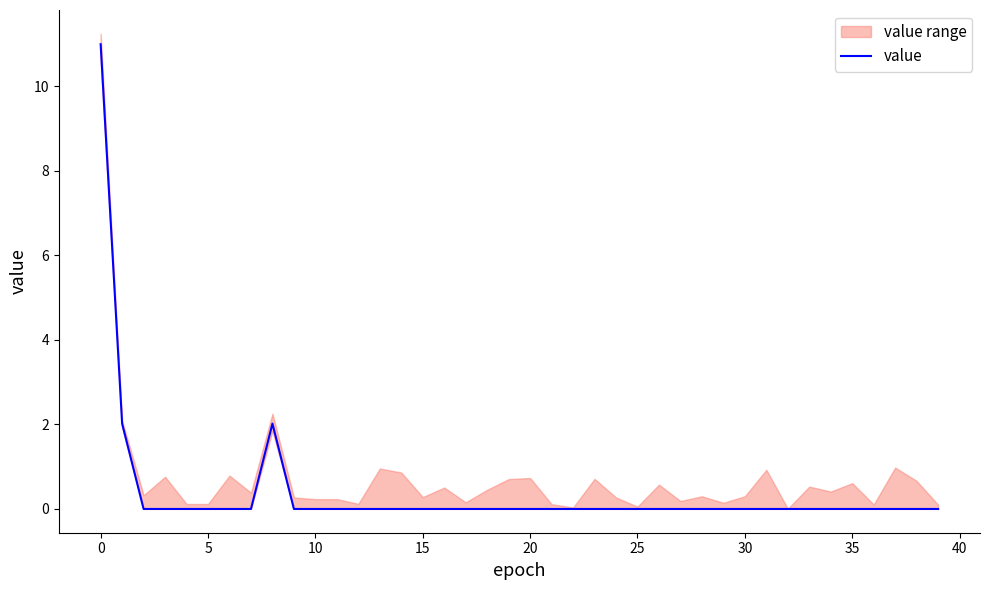

Is it true that the value at 17 is 0.0?

True